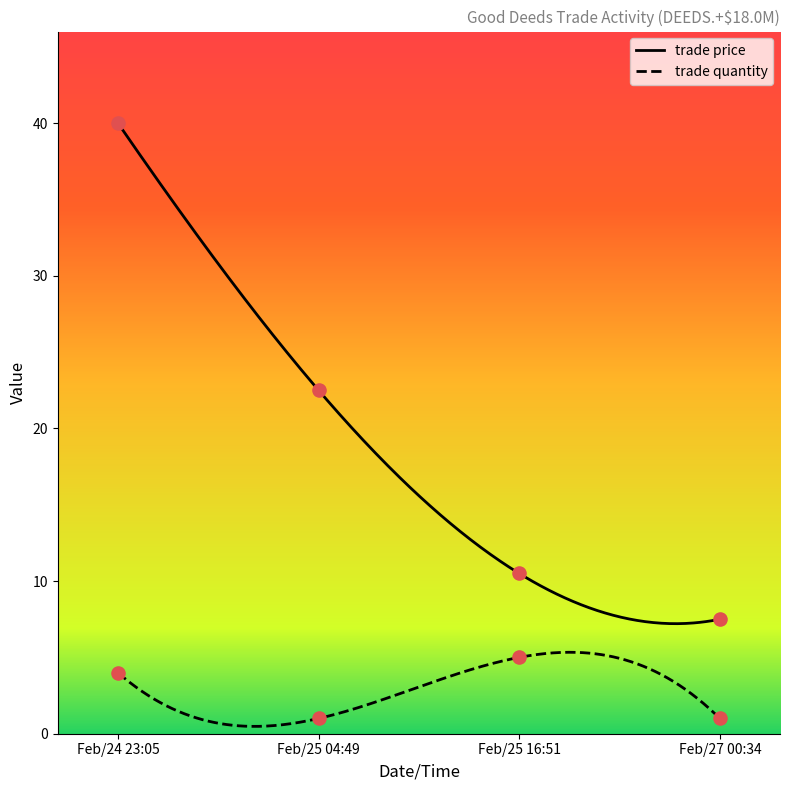

Which series contains the lowest Y value?

trade quantity